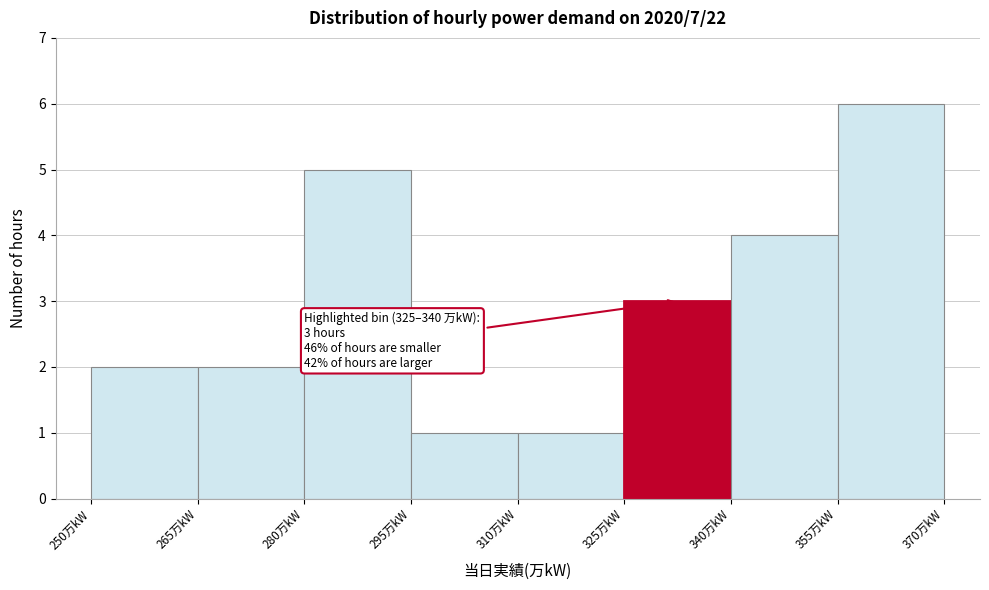

Which range on the x-axis has the tallest bar?

355 to 370